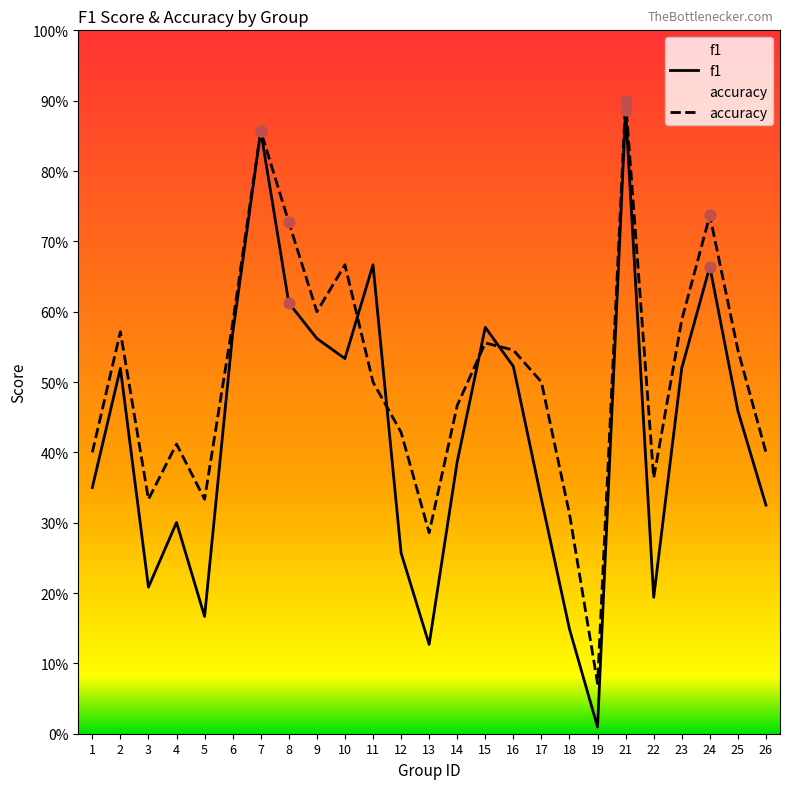

What are all the series names shown in the legend?

f1, accuracy